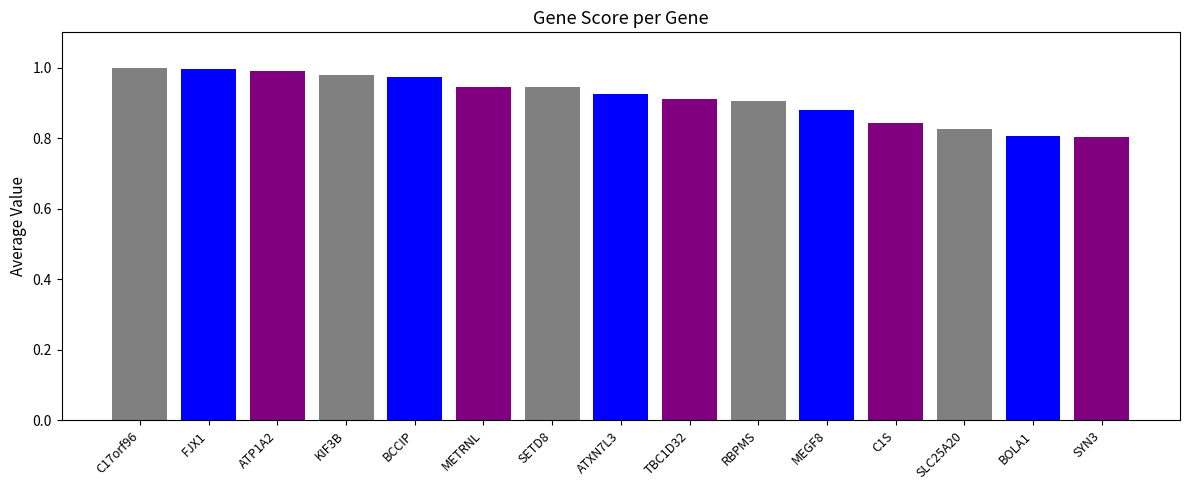

The value at FJX1 is 1.0. True or false?

True